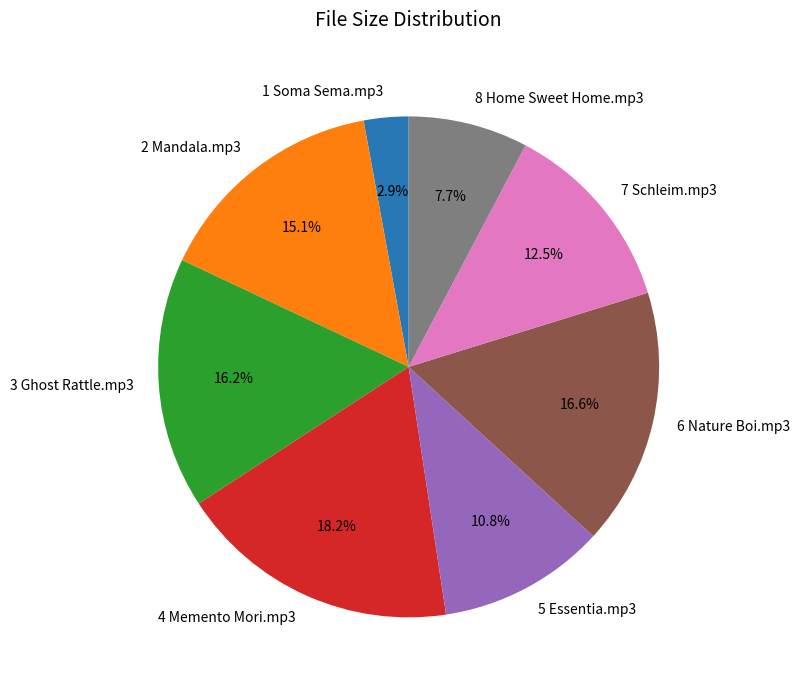

What percentage do 8 Home Sweet Home.mp3 and 2 Mandala.mp3 together represent?

22.8%